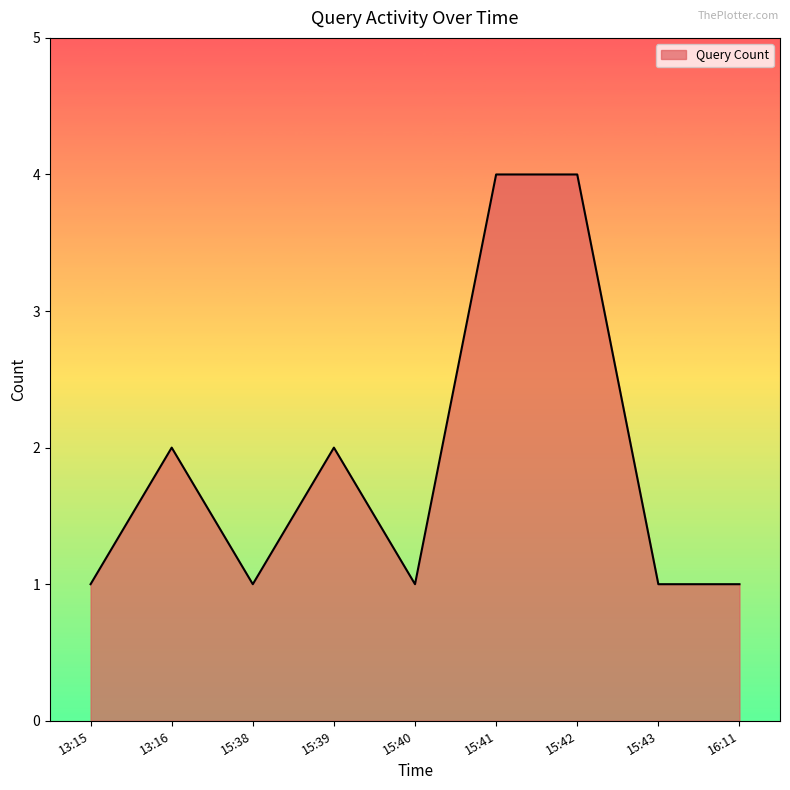

What is the change in value from 15:40 to 15:42?

+3